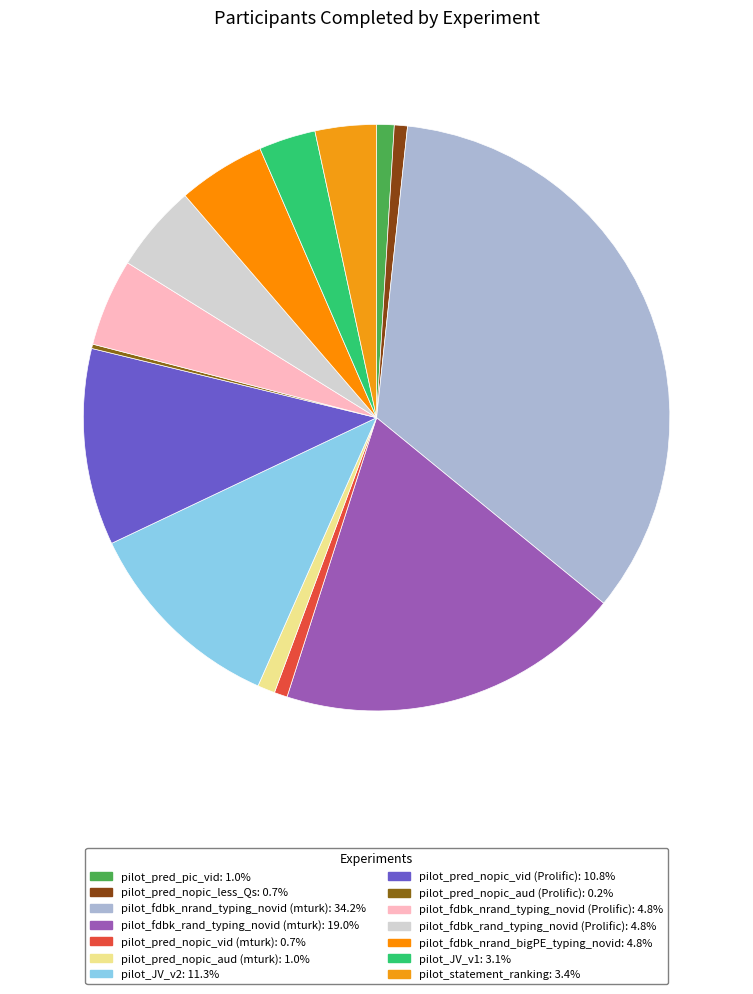

To the nearest percent, what is the average slice percentage?

7%